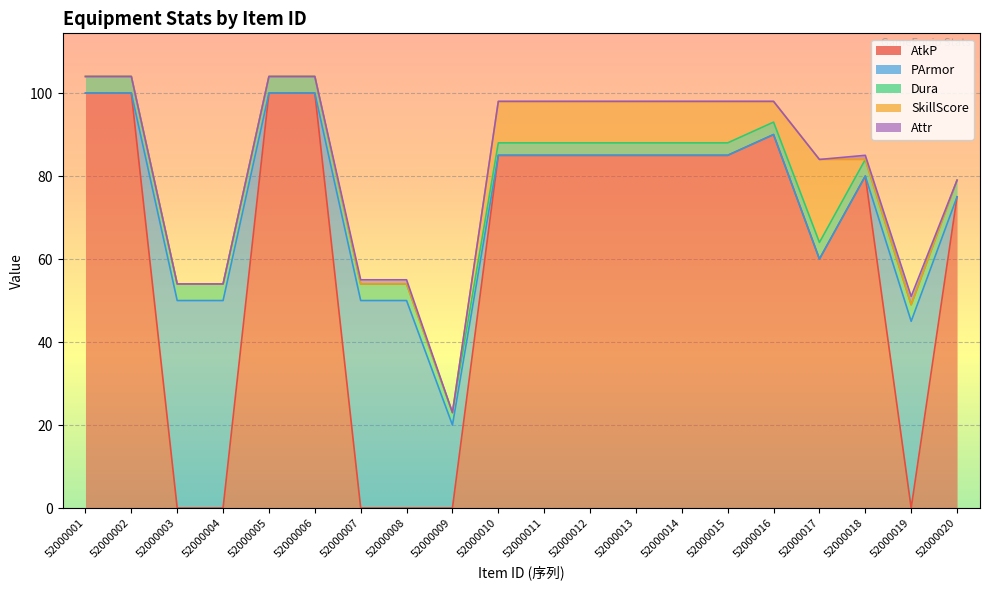

The value of AtkP at 52000008 is 0. True or false?

True